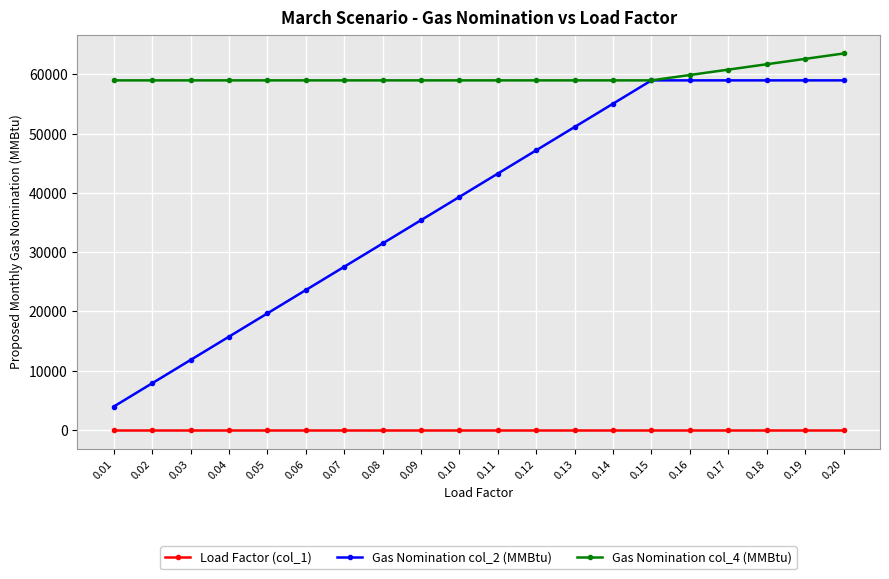

What is the difference between the maximum and minimum values in the Load Factor (col_1) series?

0.2